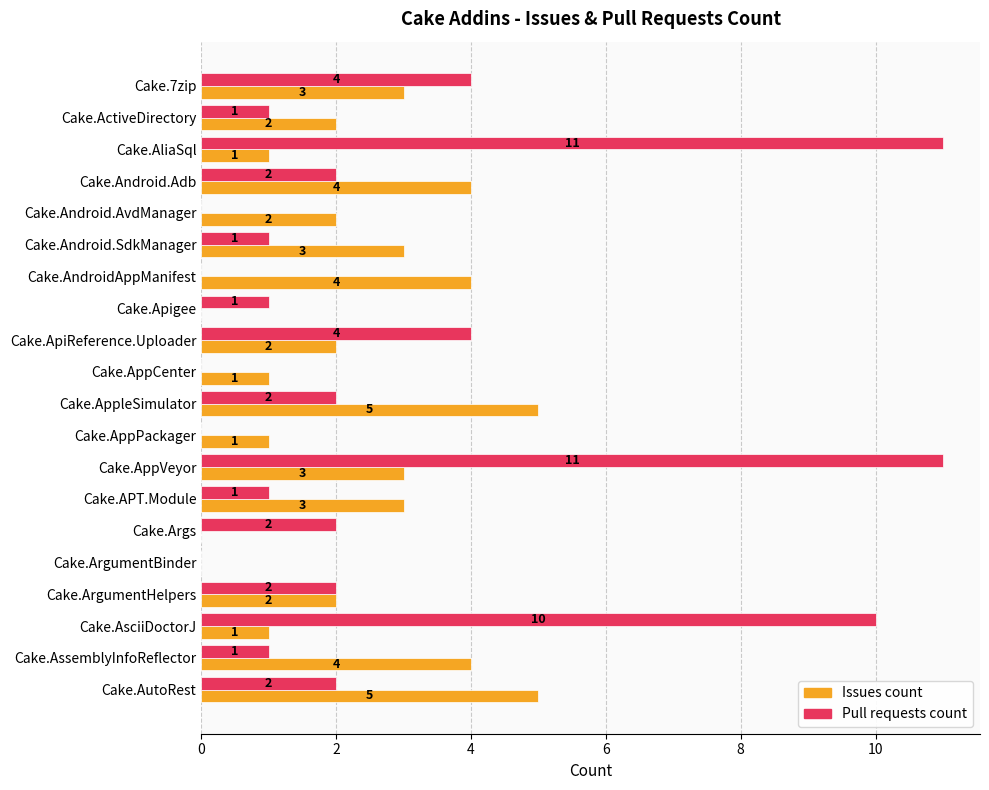

Between Cake.AppVeyor and Cake.APT.Module, which series saw the biggest shift?

Pull requests count